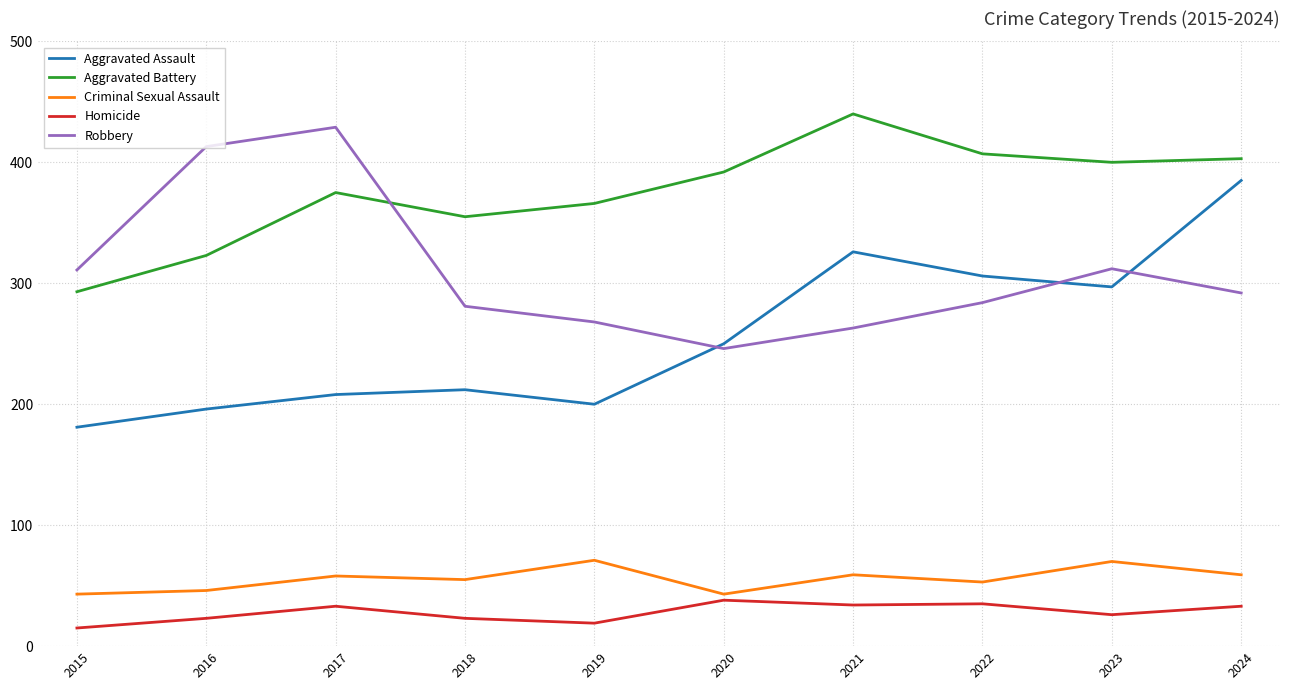

Read the Aggravated Battery value at 2015.

293